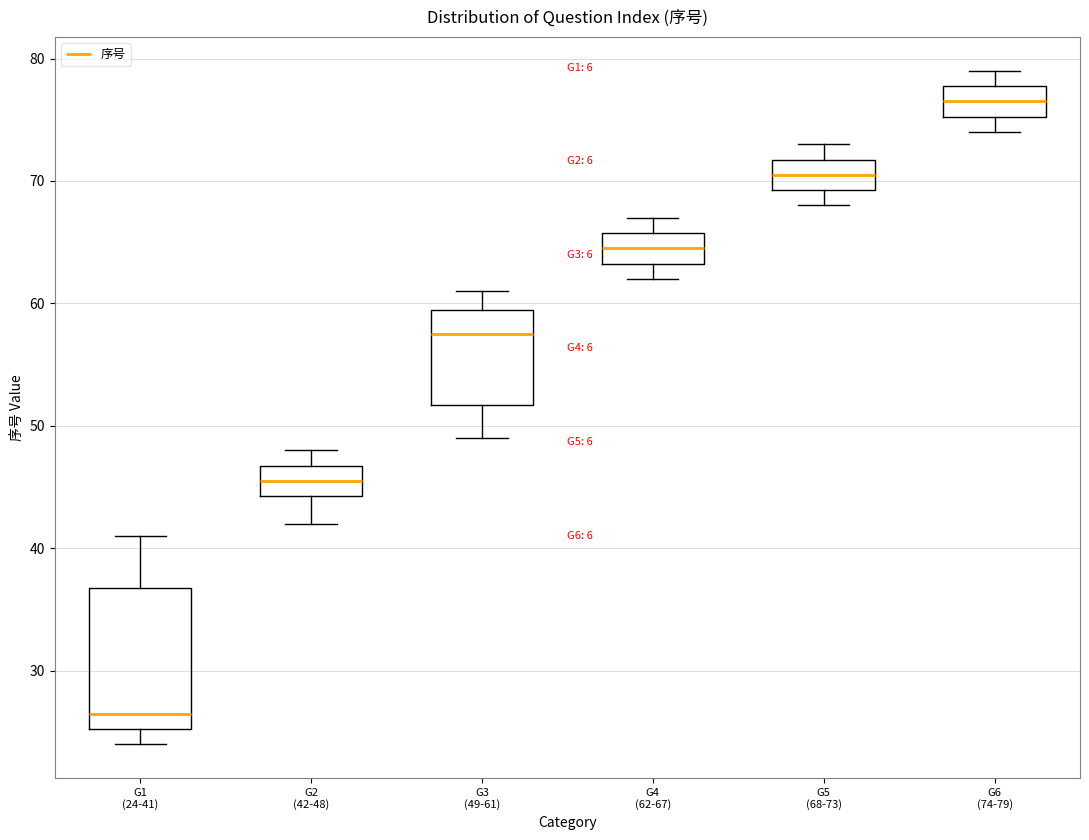

Which box is the tallest, from its lower edge to its upper edge?

G1 (24-41)